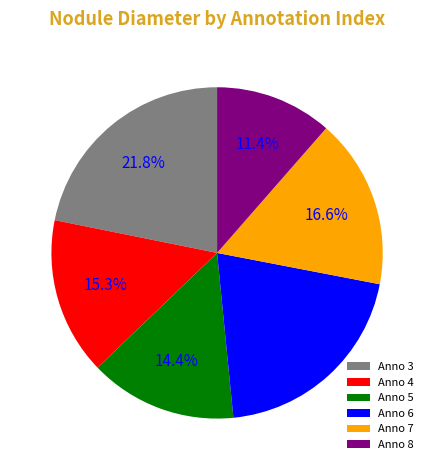

What is the largest slice in the pie chart?

Anno 3